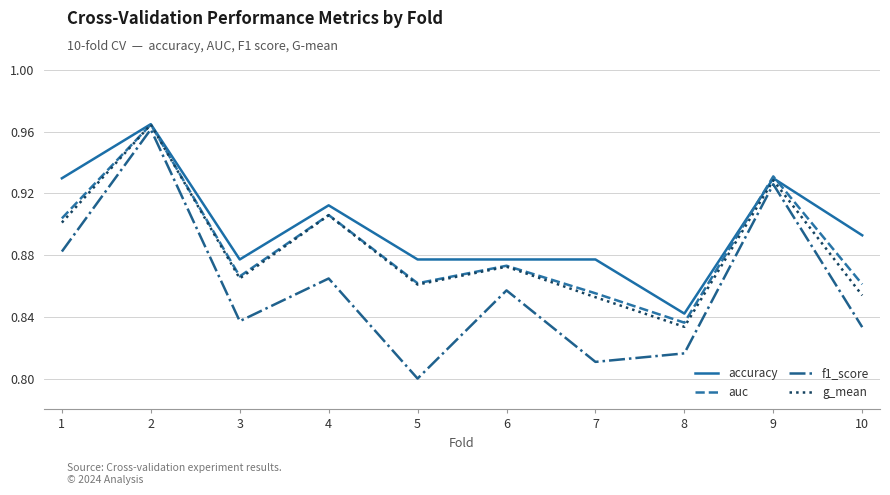

Where is f1_score nearest to the value 0?

5